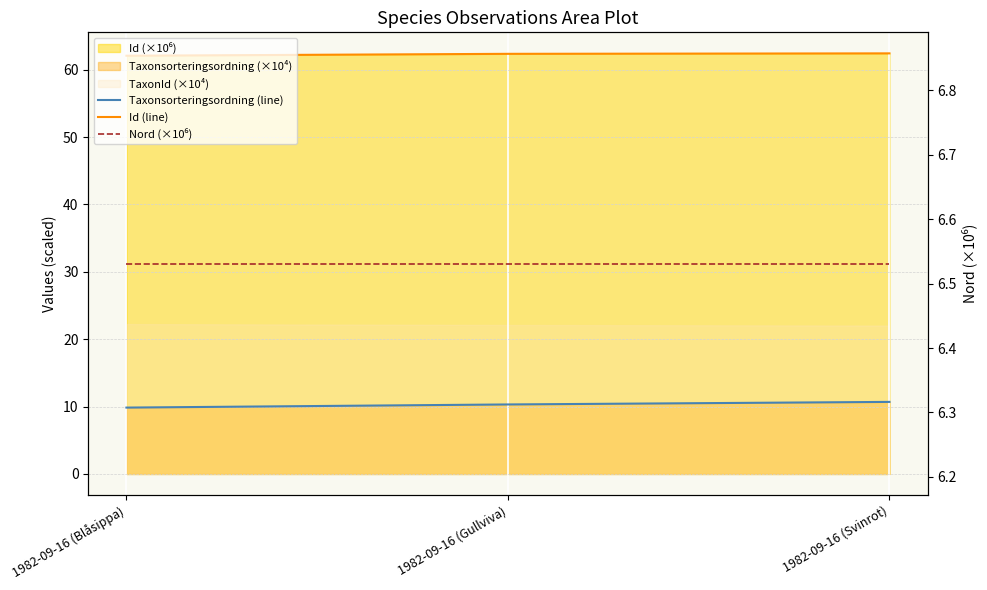

Rank the series at 1982-09-16 (Gullviva) from highest to lowest value.

Id (line), Taxonsorteringsordning (line), Nord (×10⁶)